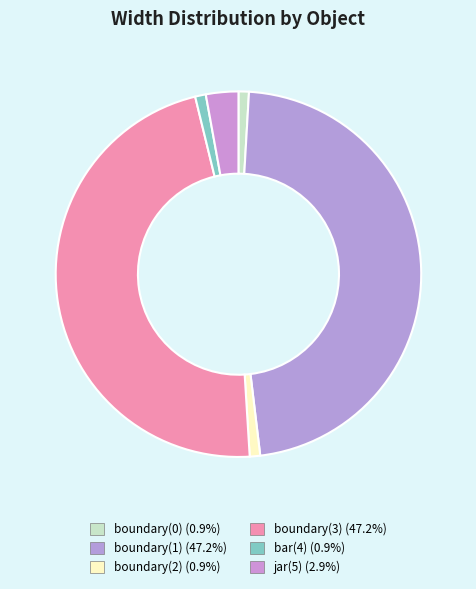

What percentage is the boundary(3) slice, to the nearest percent?

47%